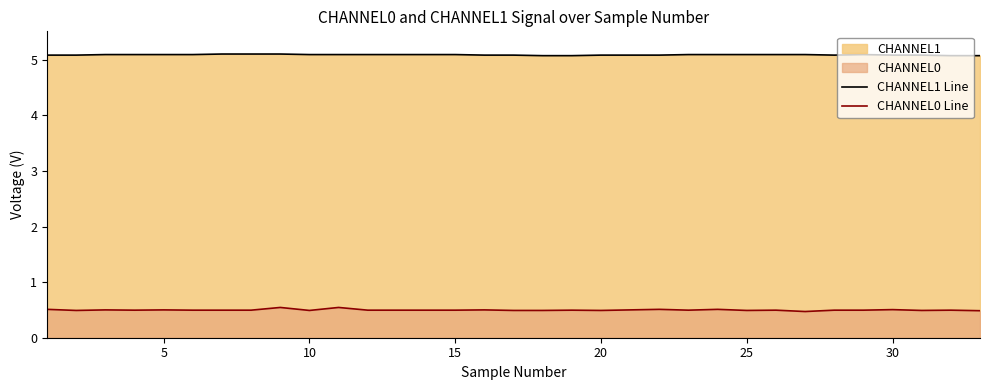

What is the difference between the maximum and second lowest values in the CHANNEL0 Line series?

0.1